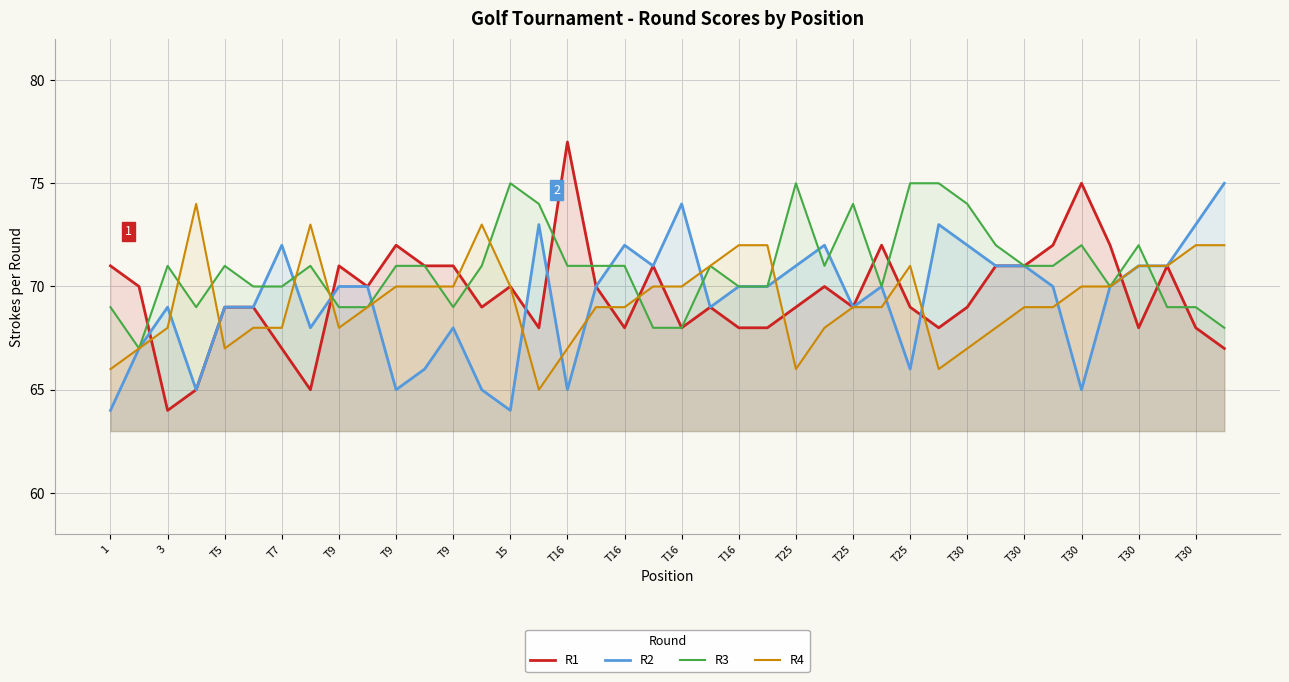

What is the lowest value of the R1 series?

64